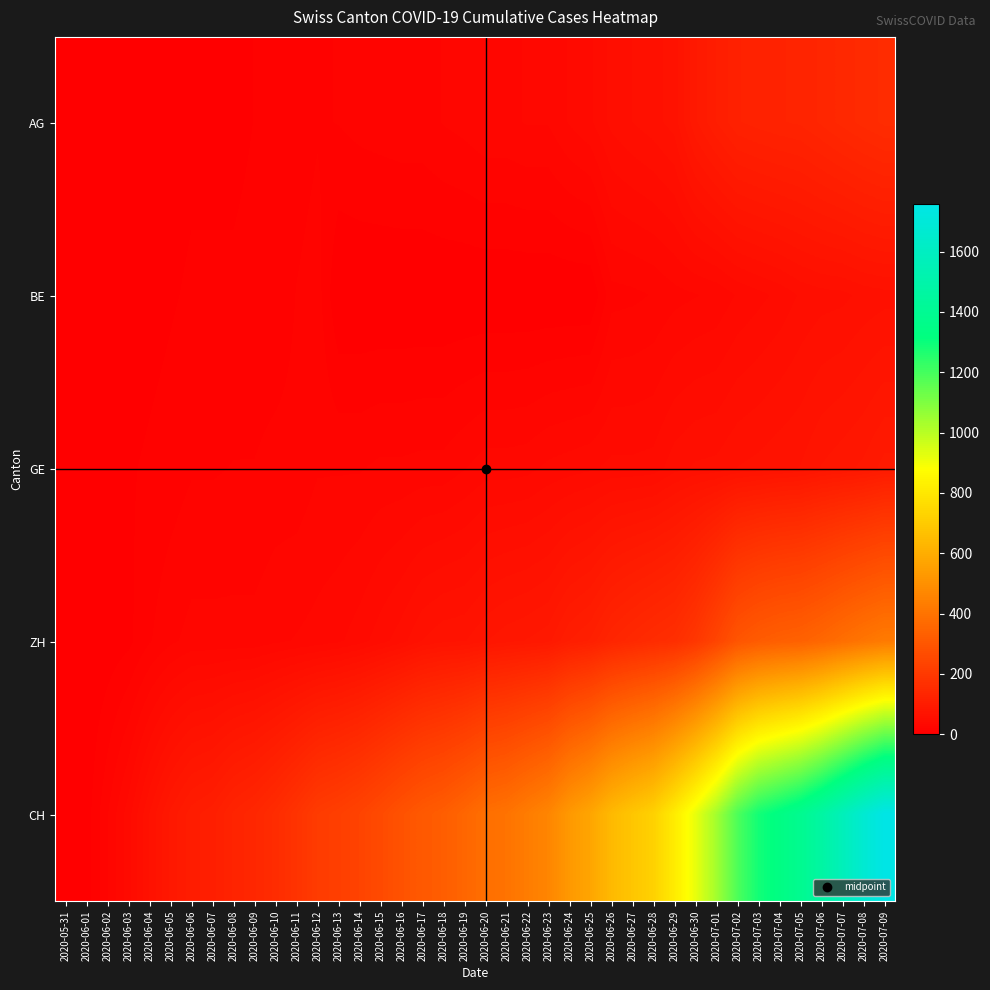

What is the difference between the highest and lowest values at 2020-07-08?

1612